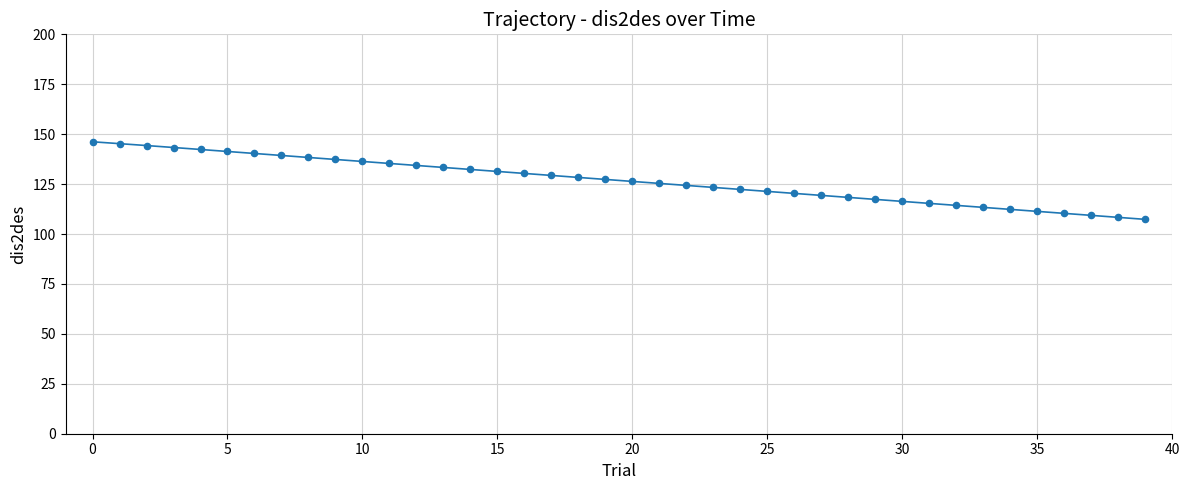

What is the maximum value shown in the chart?

146.2